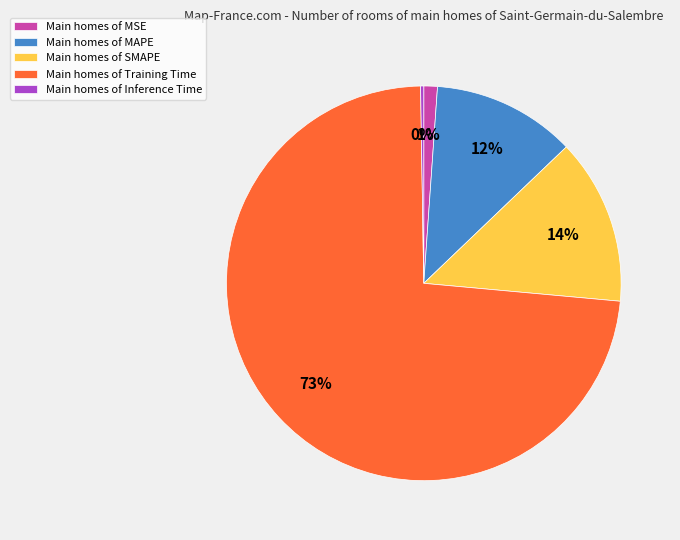

Is there any slice that represents more than half of the pie?

Yes